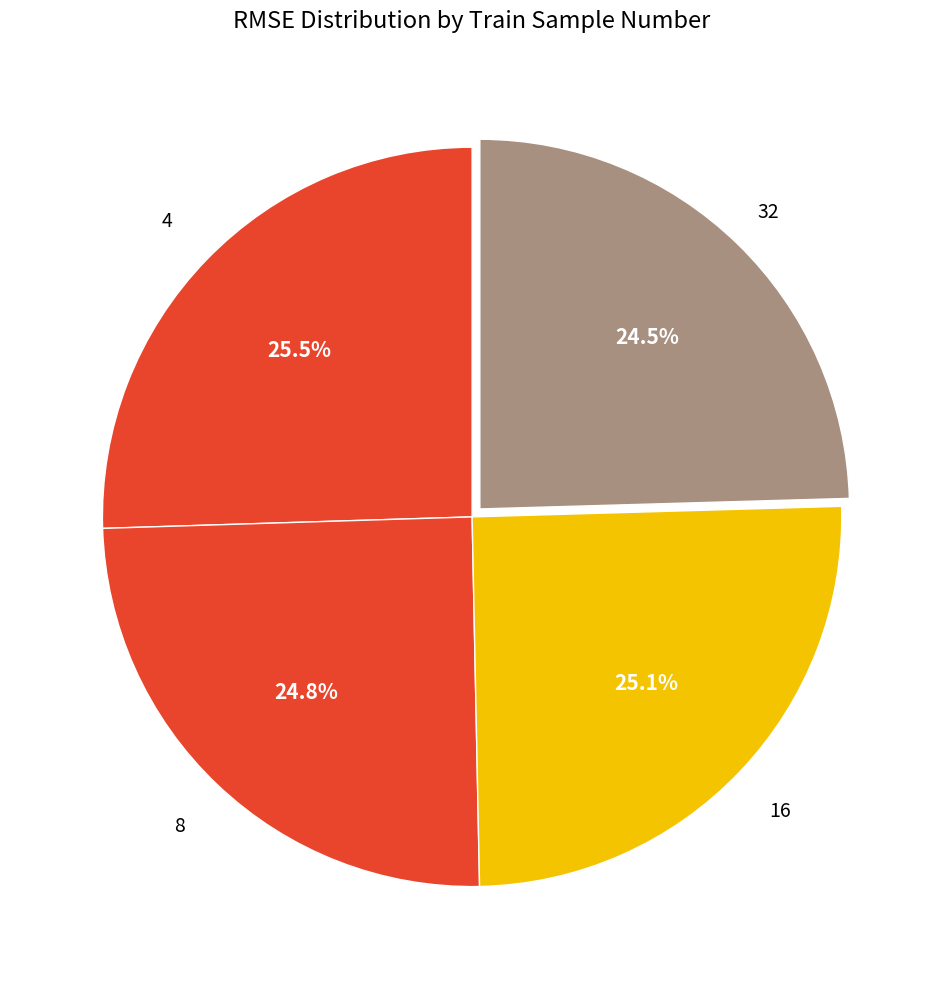

What is the ratio of the value at 32 to the value at 8?

1.0